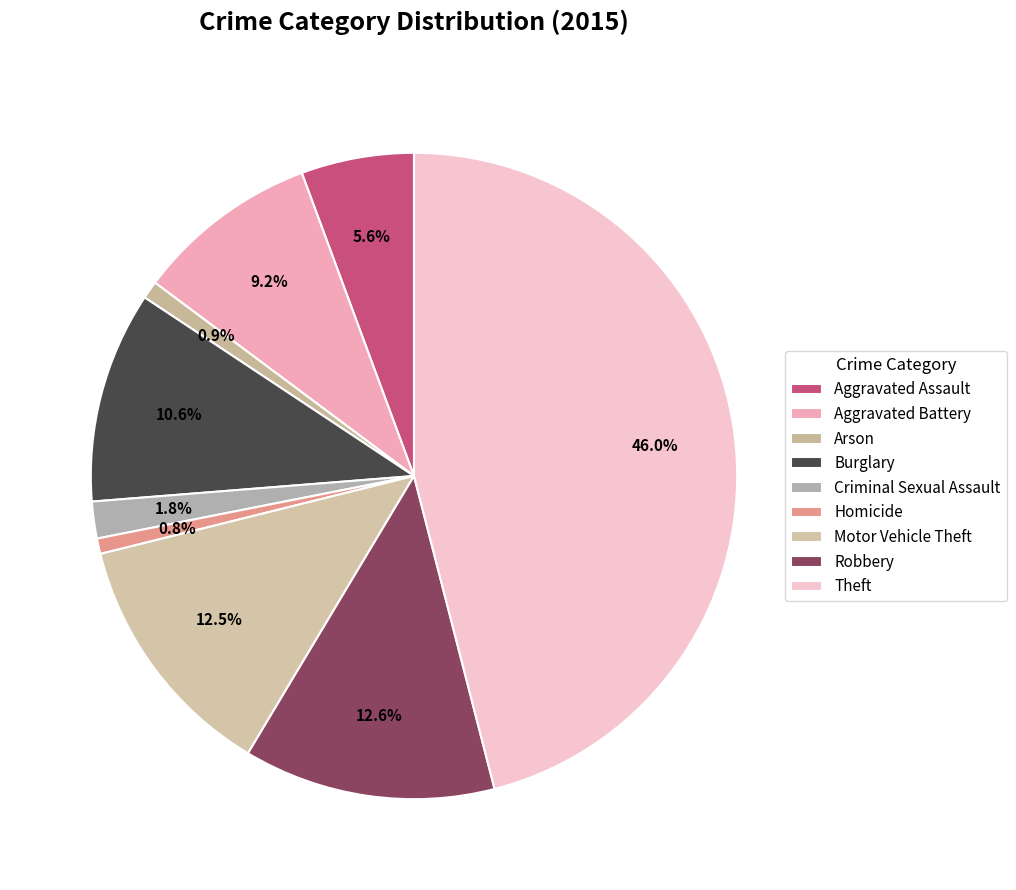

Count the number of slices in the pie.

9